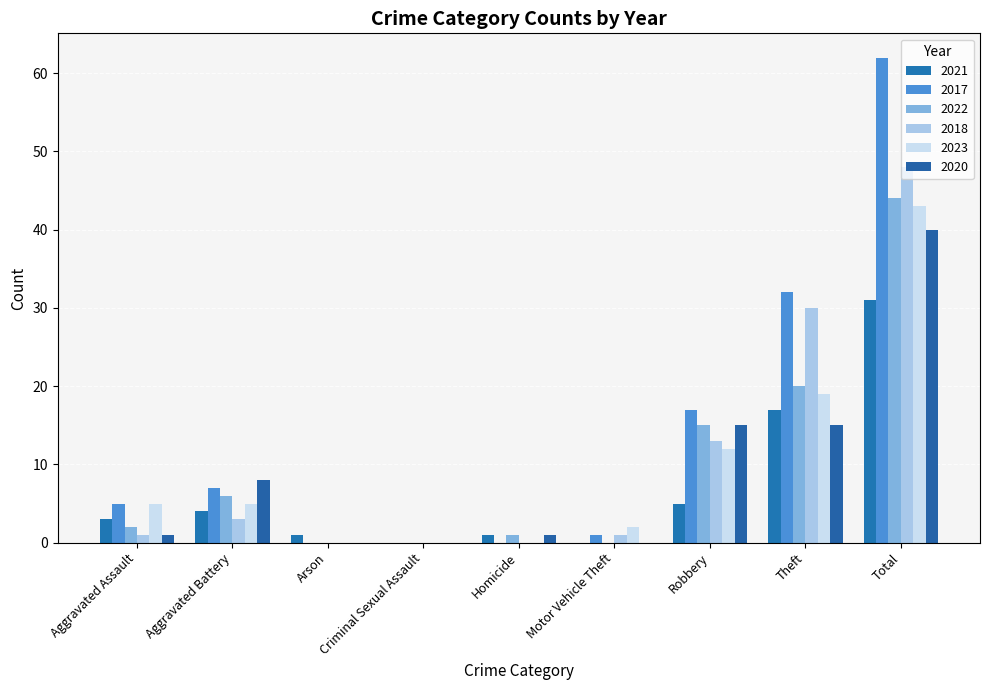

Are the bars horizontal?

No